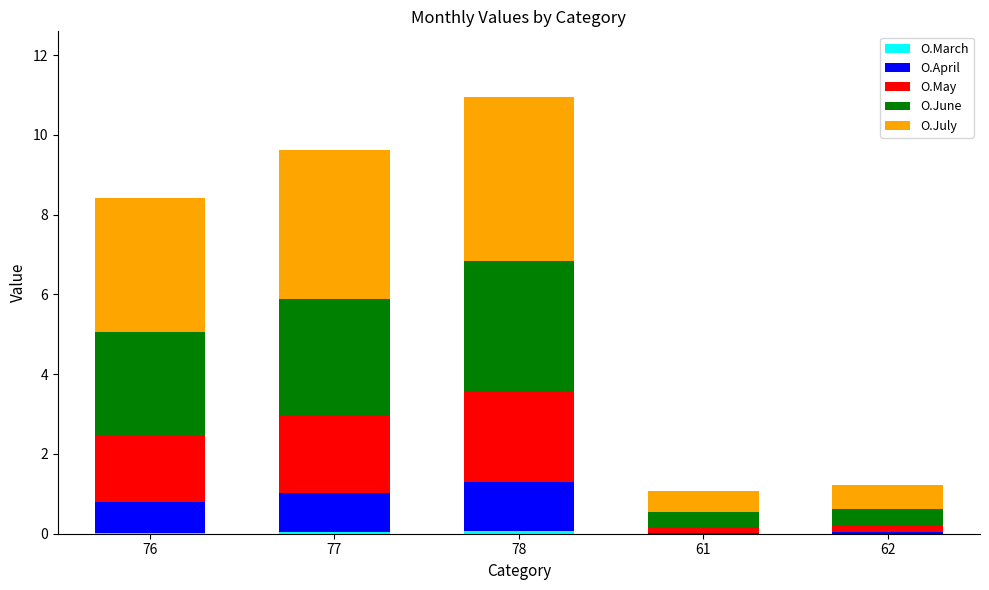

At which category is the sum across all series the highest?

78